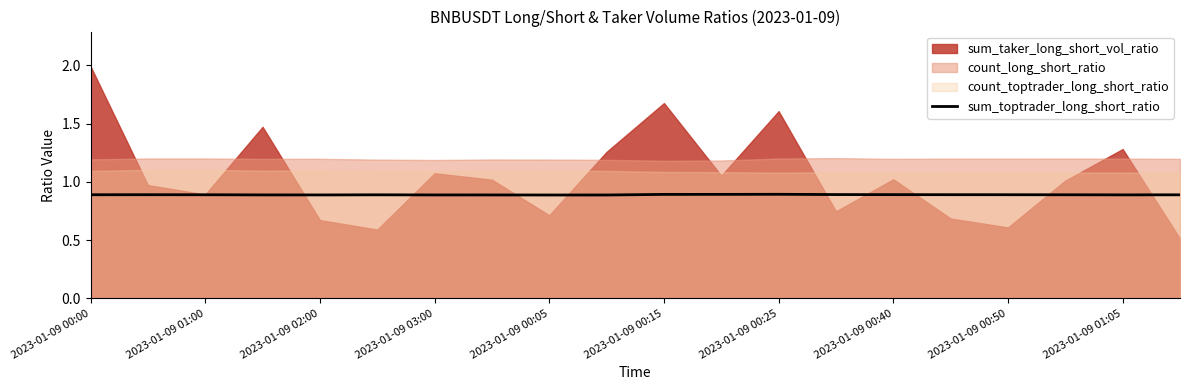

Does the chart display data point markers on the line(s)?

No